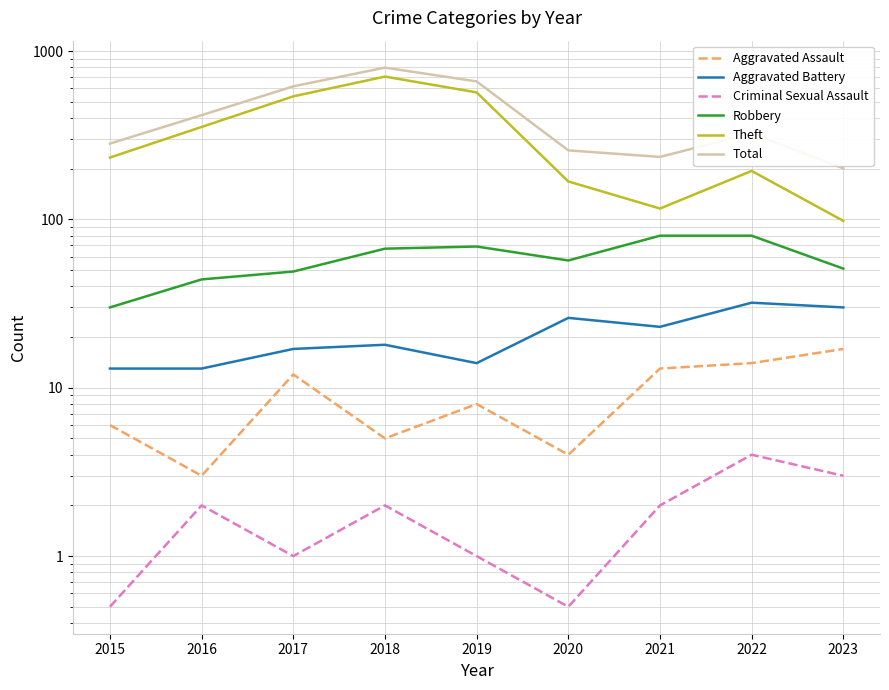

Which category has the lowest value in the Aggravated Battery series?

2015